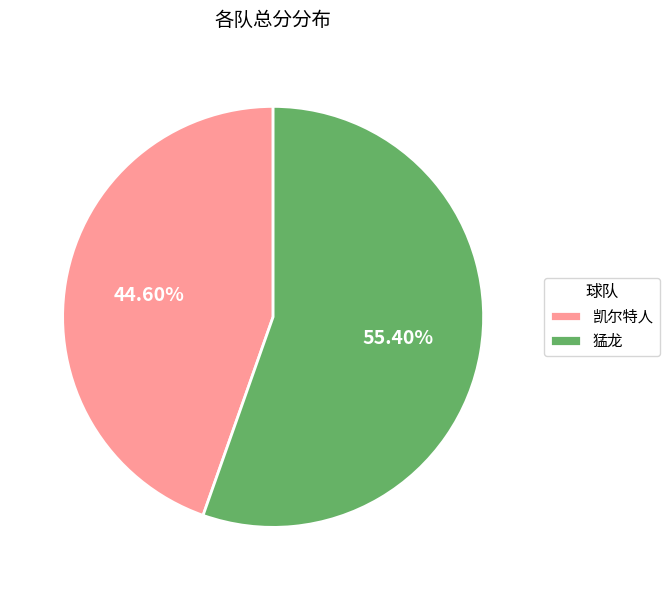

To the nearest percent, what is the average slice percentage?

50%